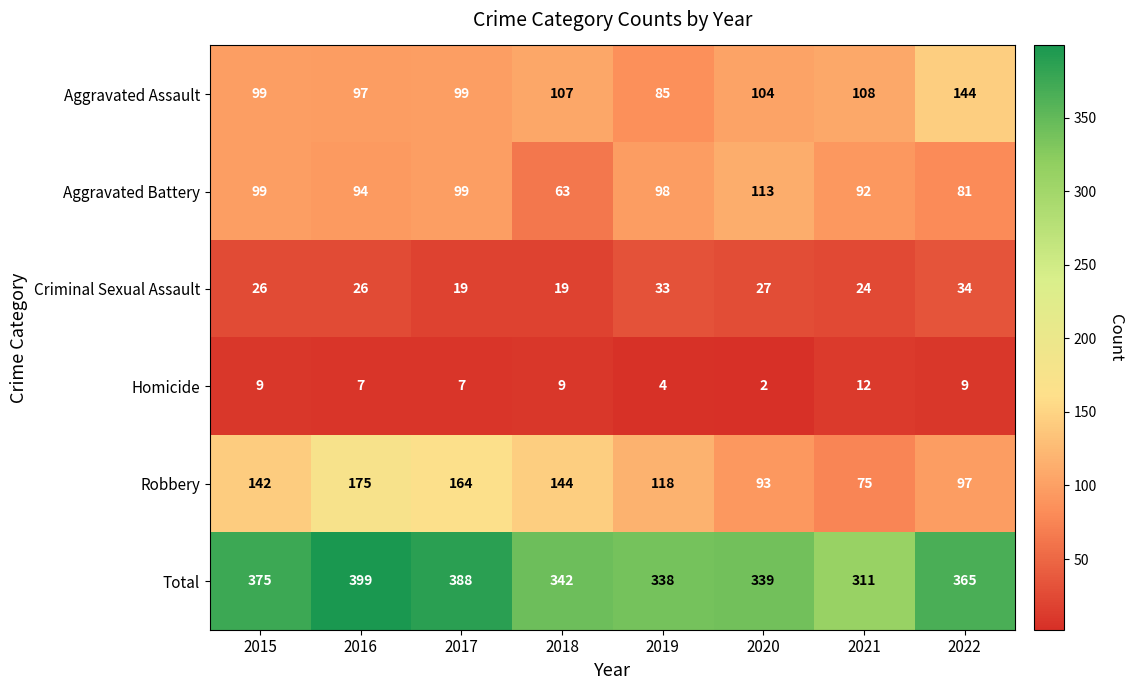

At 2022, list the series in order from smallest to largest.

Homicide, Criminal Sexual Assault, Aggravated Battery, Robbery, Aggravated Assault, Total